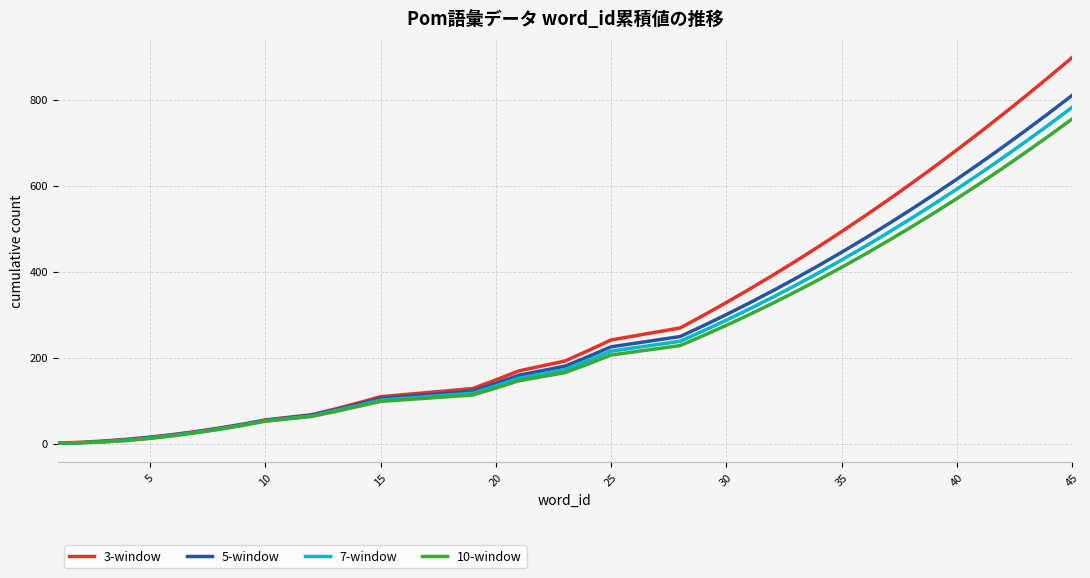

Which series has the largest range (max minus min)?

3-window